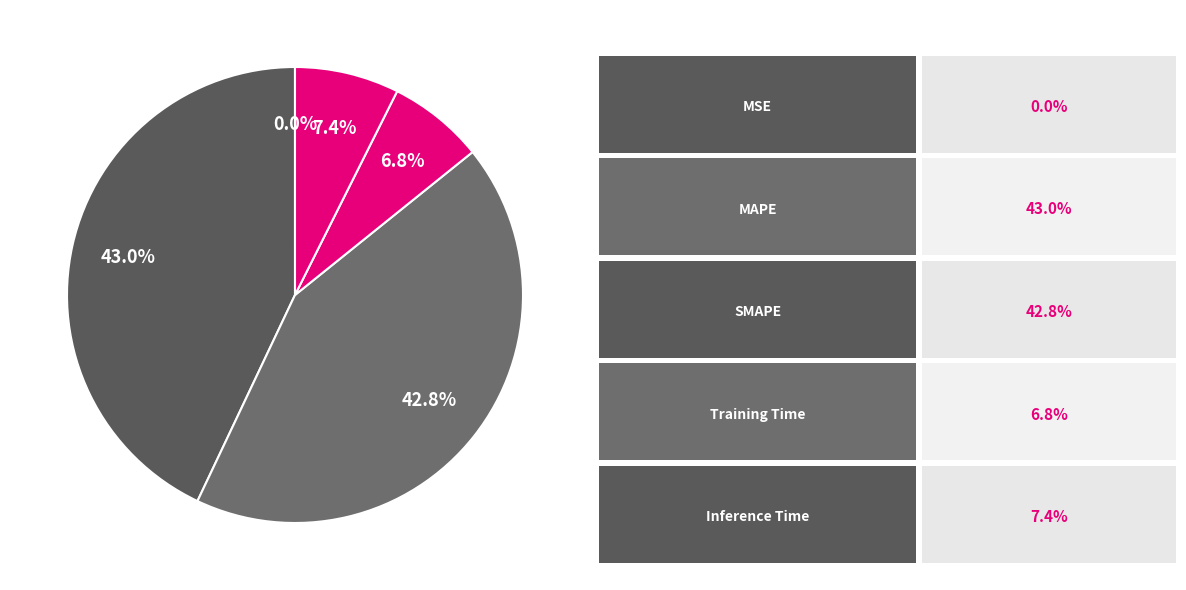

How many slices are in this pie chart?

5